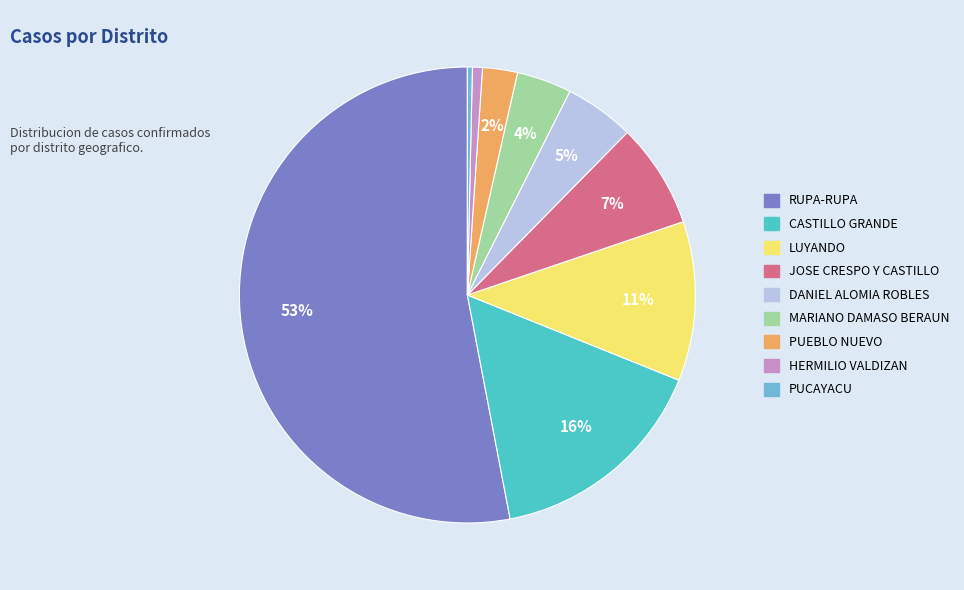

To the nearest percent, what is the combined percentage of CASTILLO GRANDE and LUYANDO?

27%